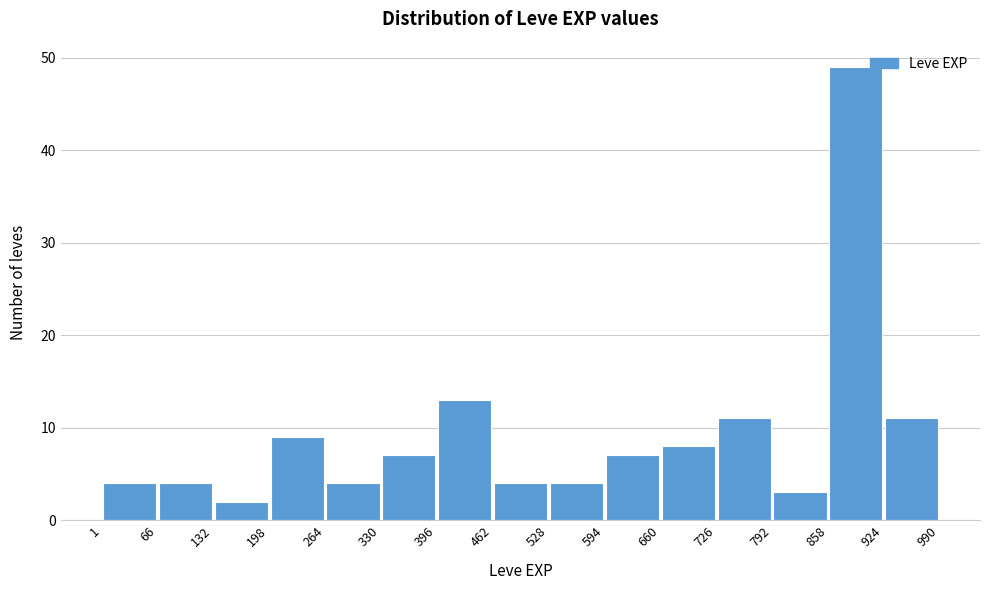

Reading left to right, transcribe this chart: for each bar, give the range it covers on the x-axis and its height. The values are not printed on the chart, so give them approximately, as read against the axis.

1 to 66: 4
66 to 132: 4
132 to 198: 2
198 to 264: 9
264 to 330: 4
330 to 396: 7
396 to 462: 13
462 to 528: 4
528 to 594: 4
594 to 660: 7
660 to 726: 8
726 to 792: 11
792 to 858: 3
858 to 924: 49
924 to 990: 11